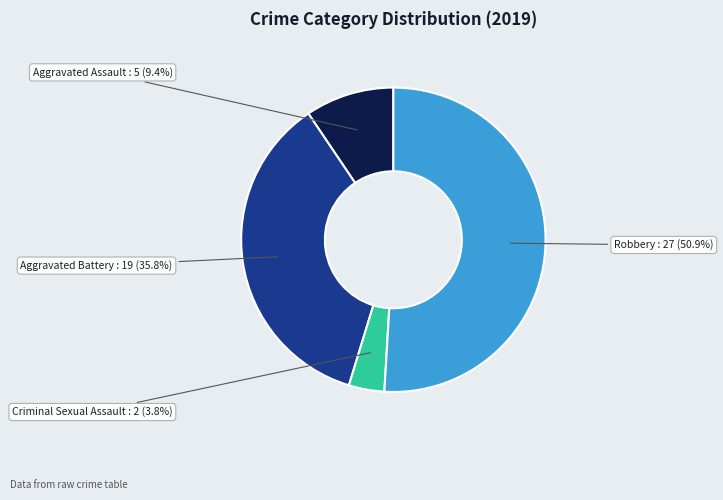

Which slice is the largest?

Robbery